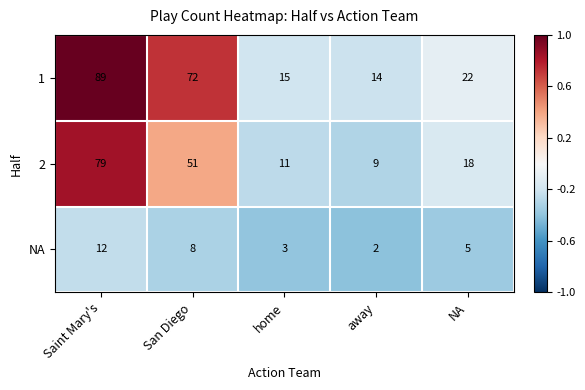

True or false: NA has a value of 3 at away.

False